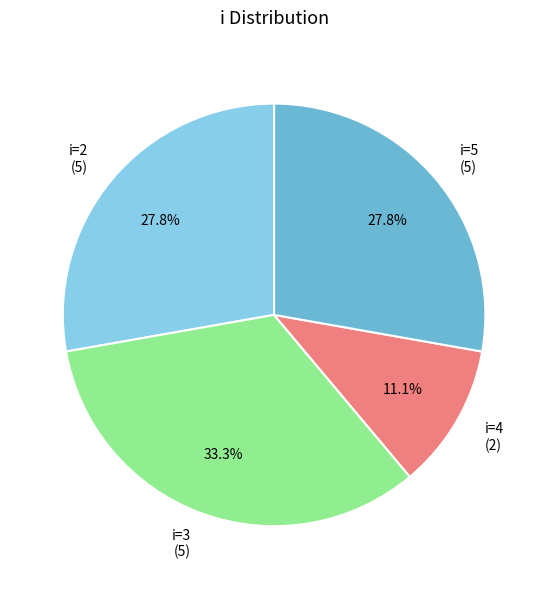

Does i=3 (5) account for over 50% of the chart?

No